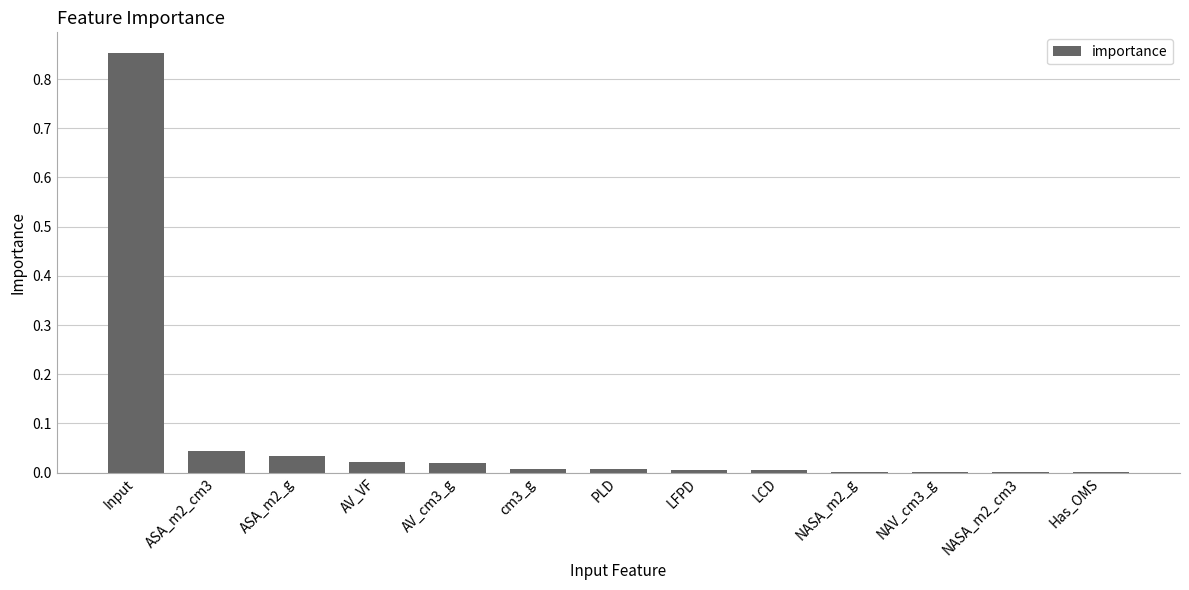

The chart shows a value of 0.0 at ASA_m2_g. True or false?

True